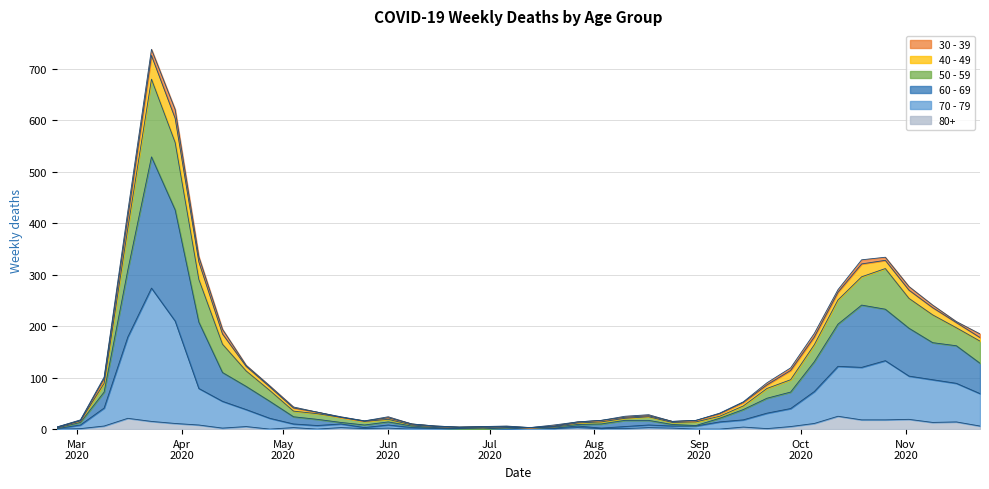

What is the greatest value displayed?

738